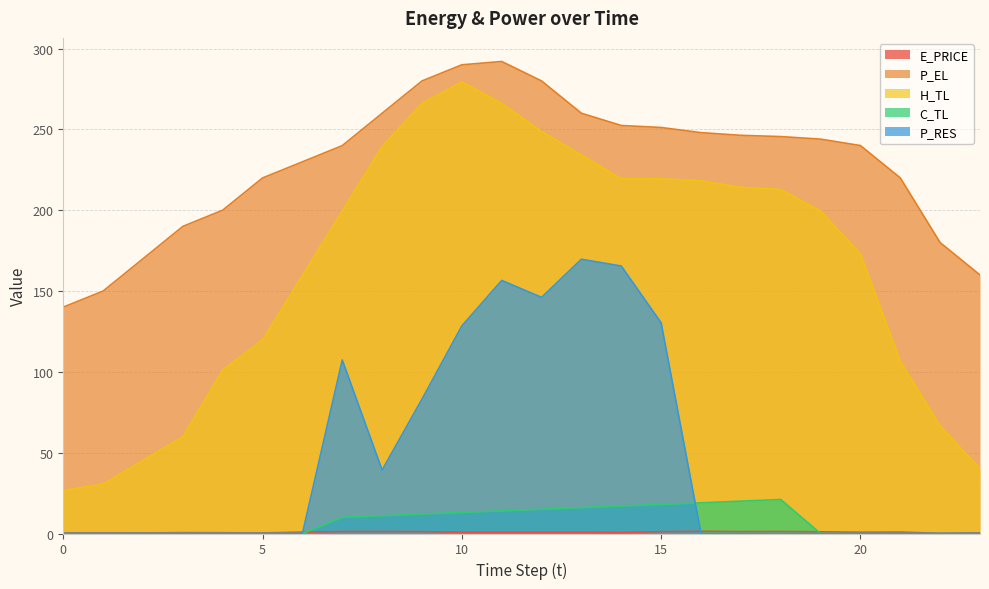

What is the maximum value shown in the chart?

292.0